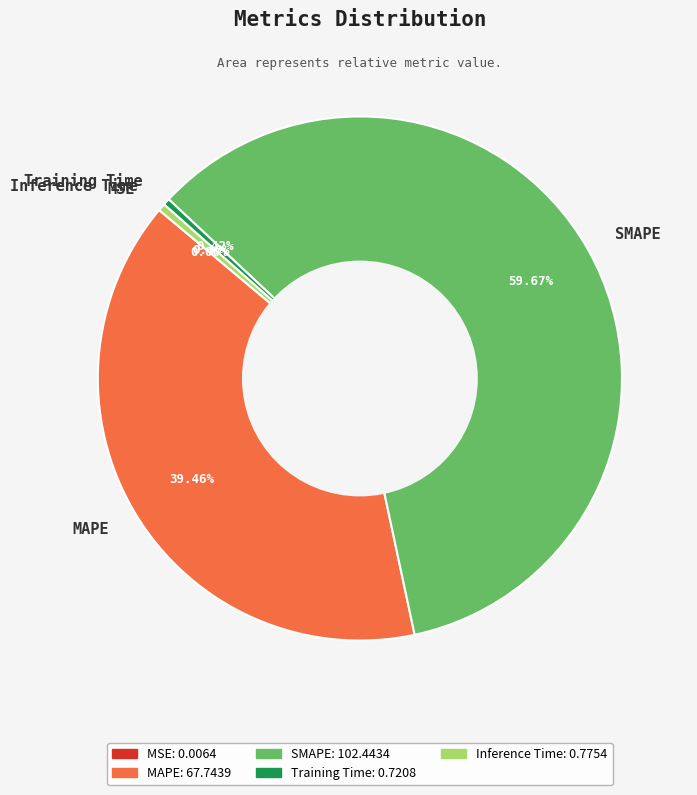

Combined, do Inference Time and MAPE account for over 50%?

No